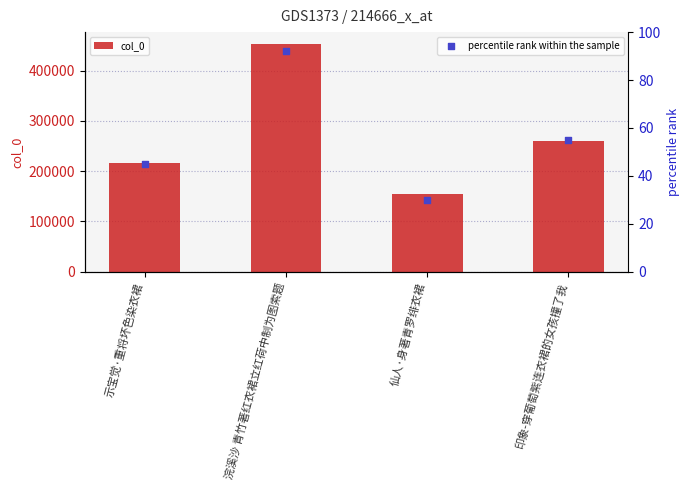

At which category is the sum across all series the highest?

浣溪沙 青竹著红衣裙立红荷中制为图索题